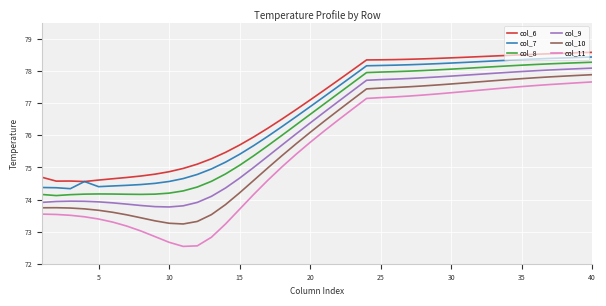

Rank the series by their average value, from highest to lowest.

col_6, col_7, col_8, col_9, col_10, col_11